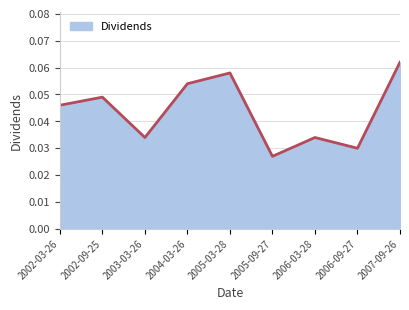

Which label corresponds to the smallest value in the chart?

2005-09-27